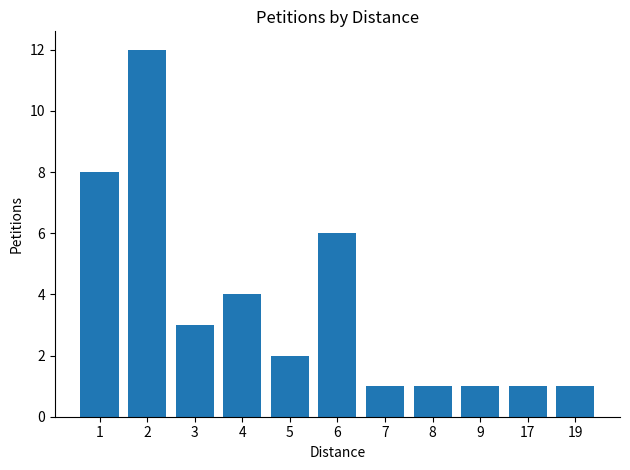

The value at 9 is 1. True or false?

True